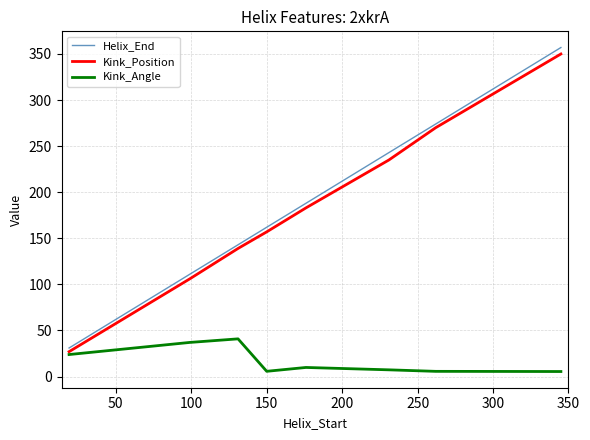

Which series has the largest range (max minus min)?

Helix_End